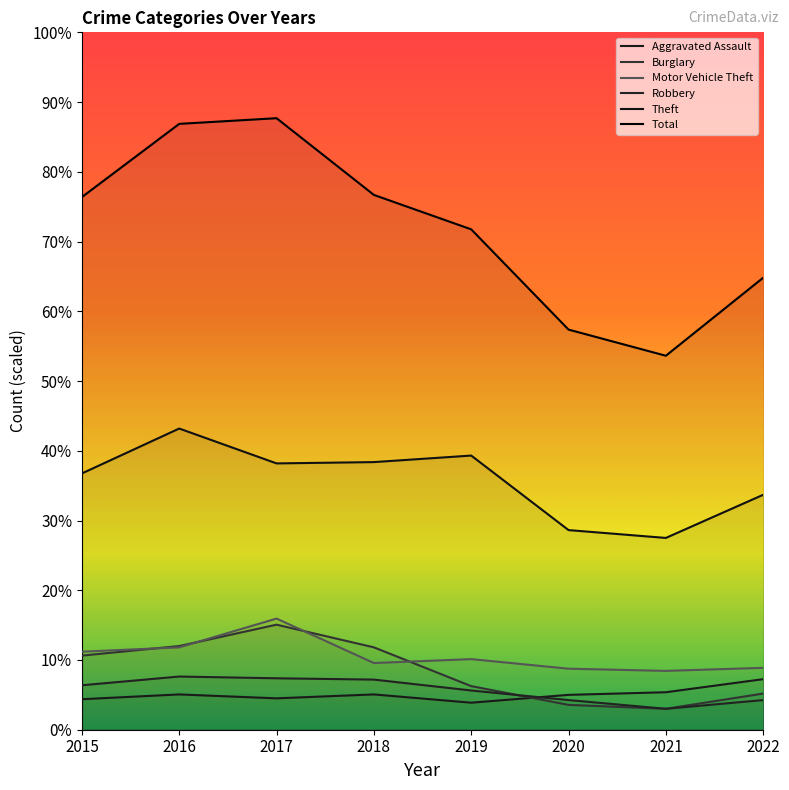

What is the difference between the highest and lowest values at 2021?

810